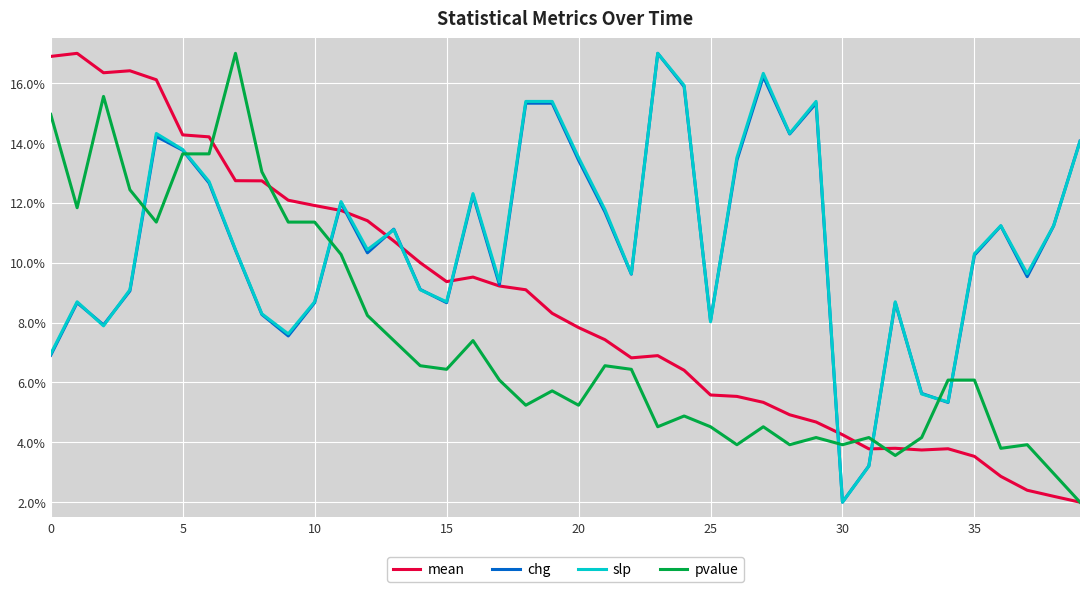

What is the greatest value displayed?

17.0